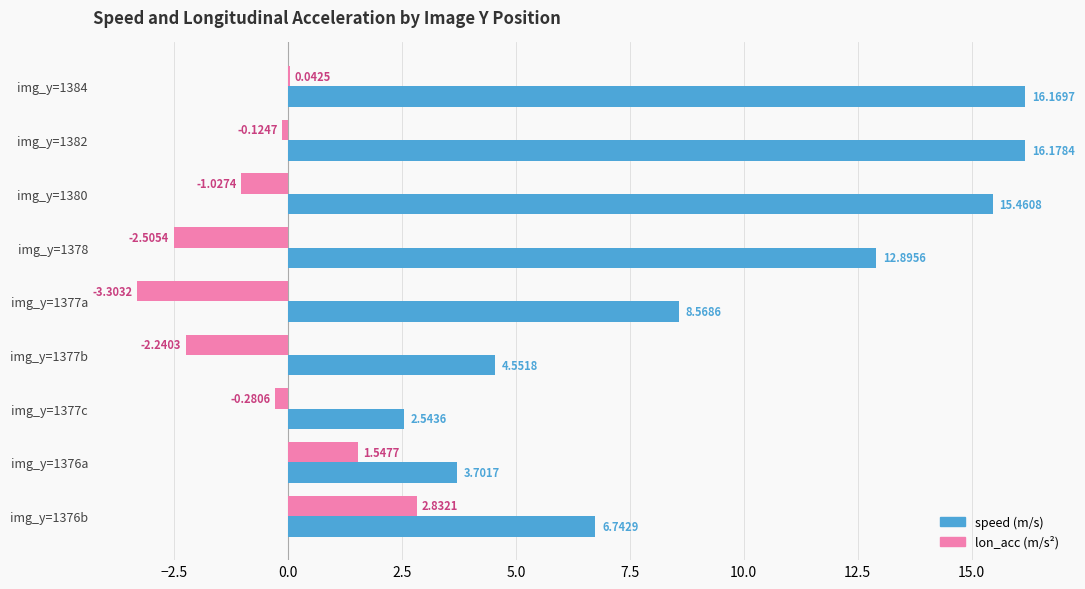

What is the total value across all series at img_y=1377c?

2.3